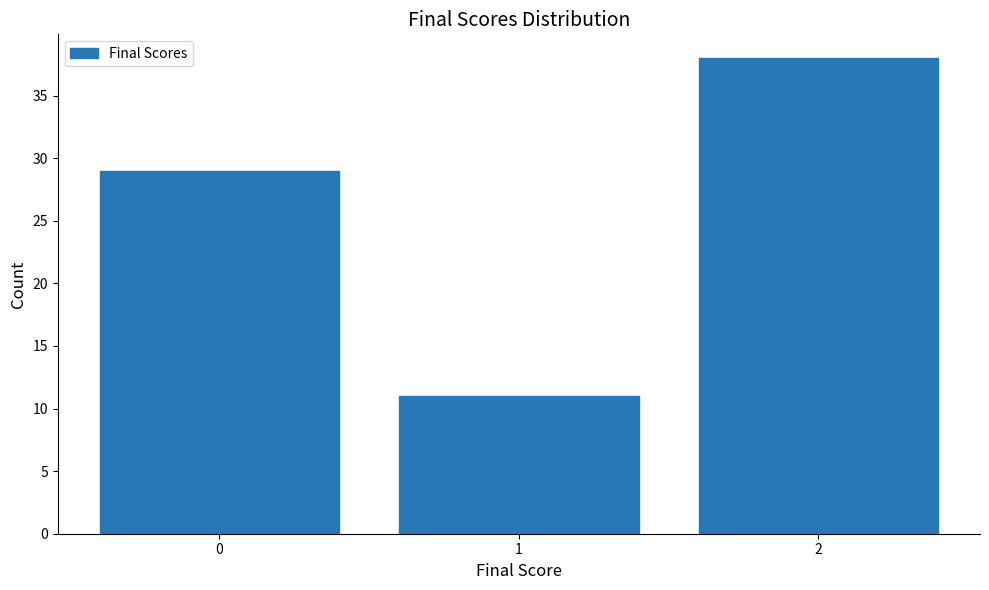

Reading right to left, what are all the values shown in this chart?

2=38	1=11	0=29